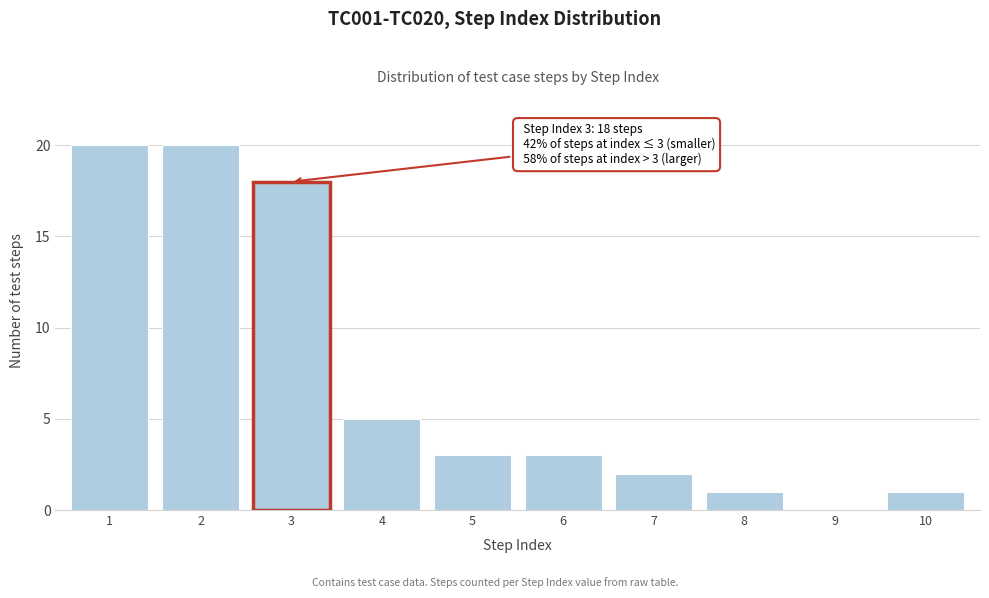

Reading right to left, transcribe all the data shown in this chart.

10=1	9=0	8=1	7=2	6=3	5=3	4=5	3=18	2=20	1=20